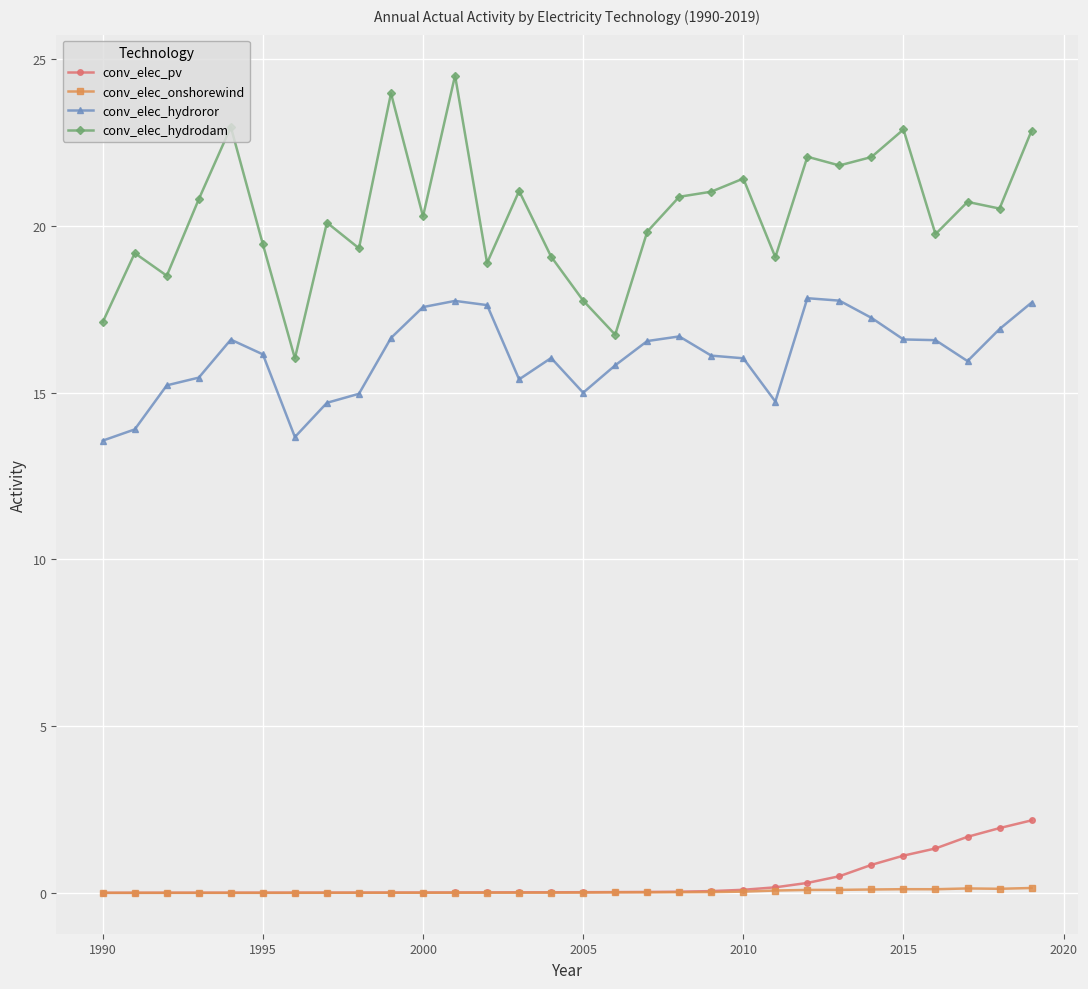

What is the value of the conv_elec_hydroror point at the 19th from the left?

16.7